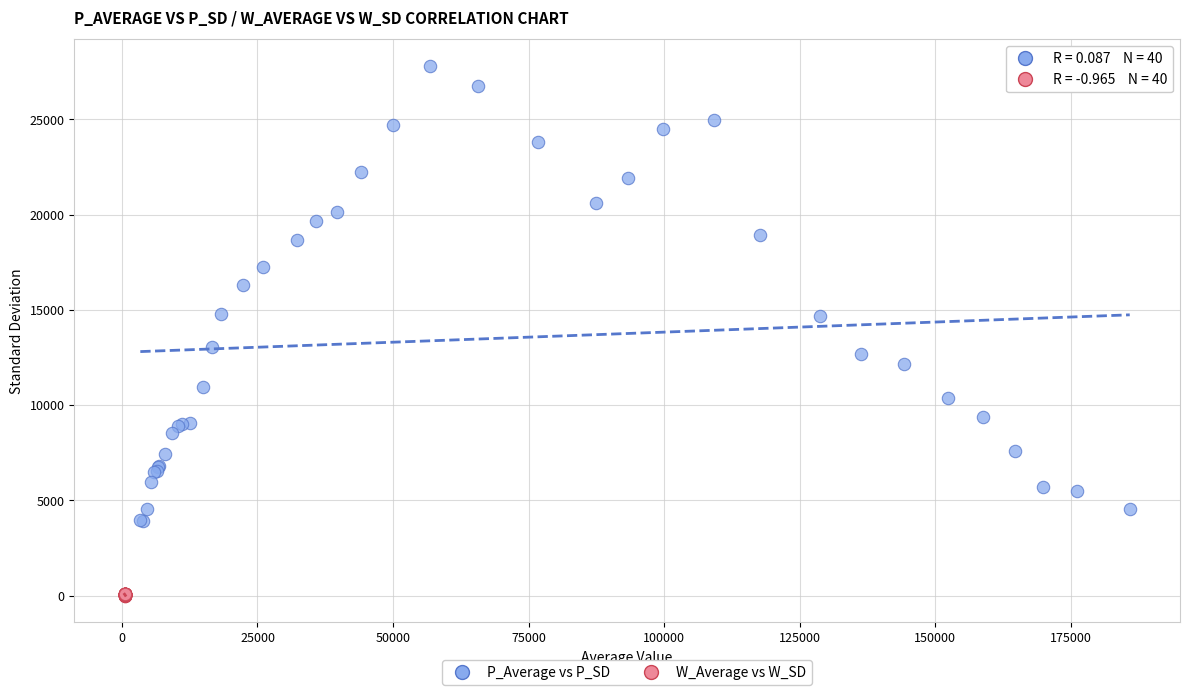

Which series has the largest Y range (max minus min)?

P_Average vs P_SD